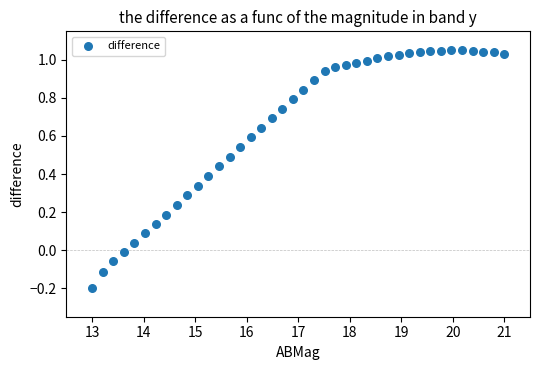

What is the range of X values (max minus min)?

8.0